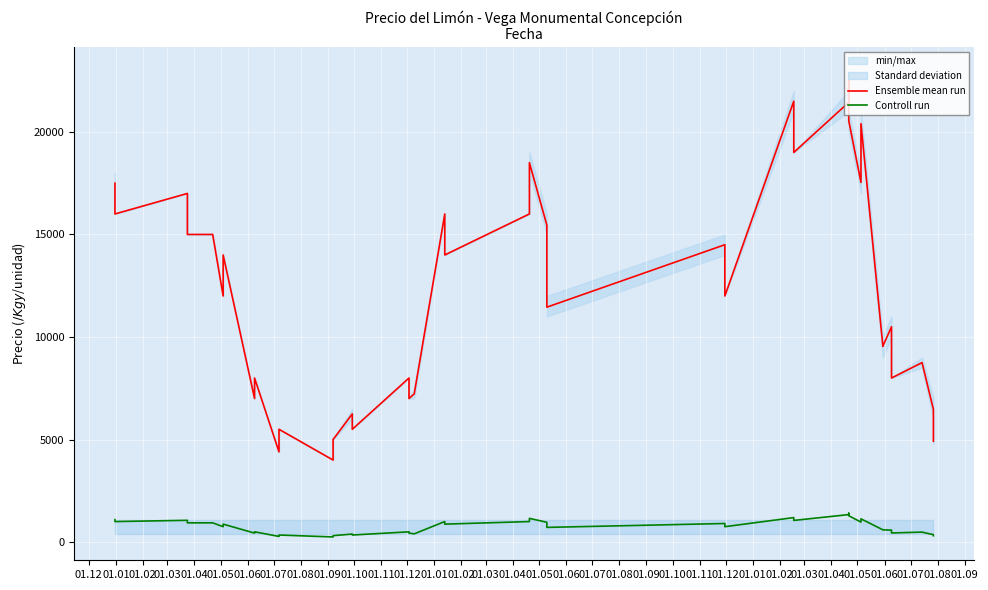

Reading right to left, transcribe all the data shown in this chart.

Ensemble mean run: 4920	6474	8750	8000	10500	9545	9600	20400	17538	20545	22500	21444	19000	21500	12000	14500	11455	15455	18500	16000	14000	16000	7227	7000	8000	5500	6250	5000	4000	5500	4400	8000	7000	14000	12000	15000	15000	17000	16000	17500
Controll run: 308	360	486	444	583	597	600	1133	974	1284	1406	1340	1056	1194	750	906	716	966	1156	1000	875	1000	402	438	500	344	391	312	250	344	275	500	438	875	750	938	938	1062	1000	1094